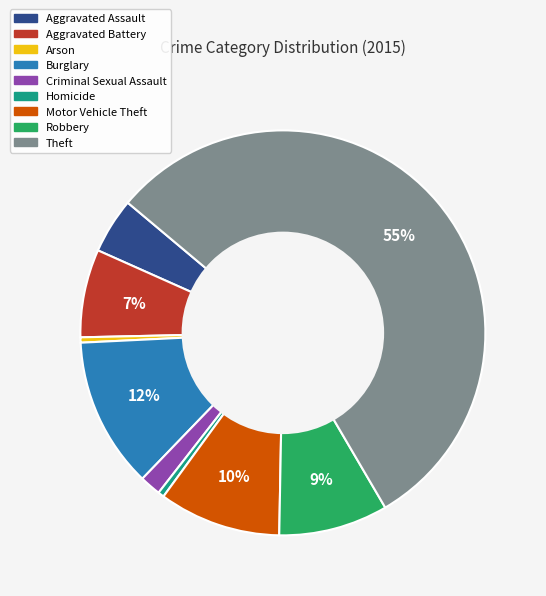

Which slice is the largest?

Theft